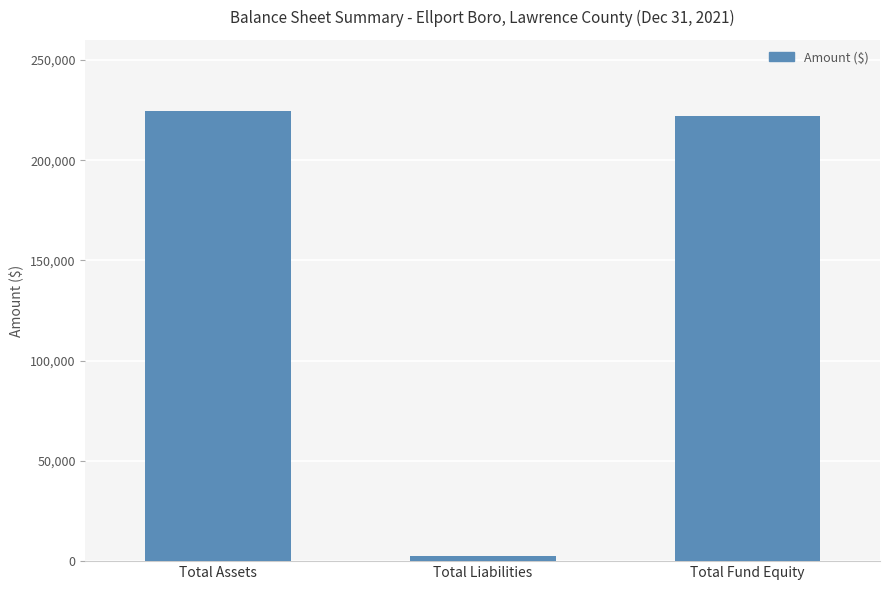

The chart shows a value of 75884 at Total Fund Equity. True or false?

False